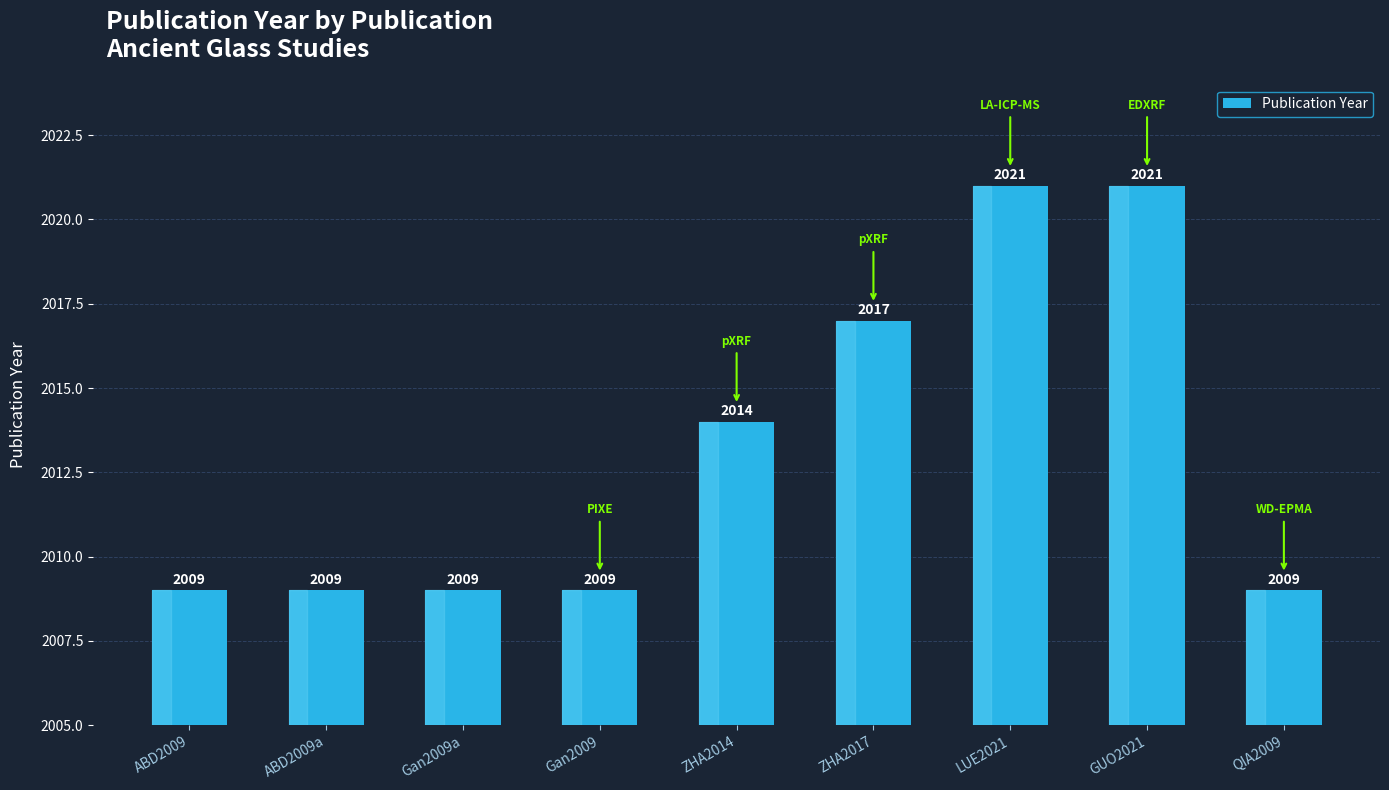

Where is the data nearest to the value 2015?

ZHA2014